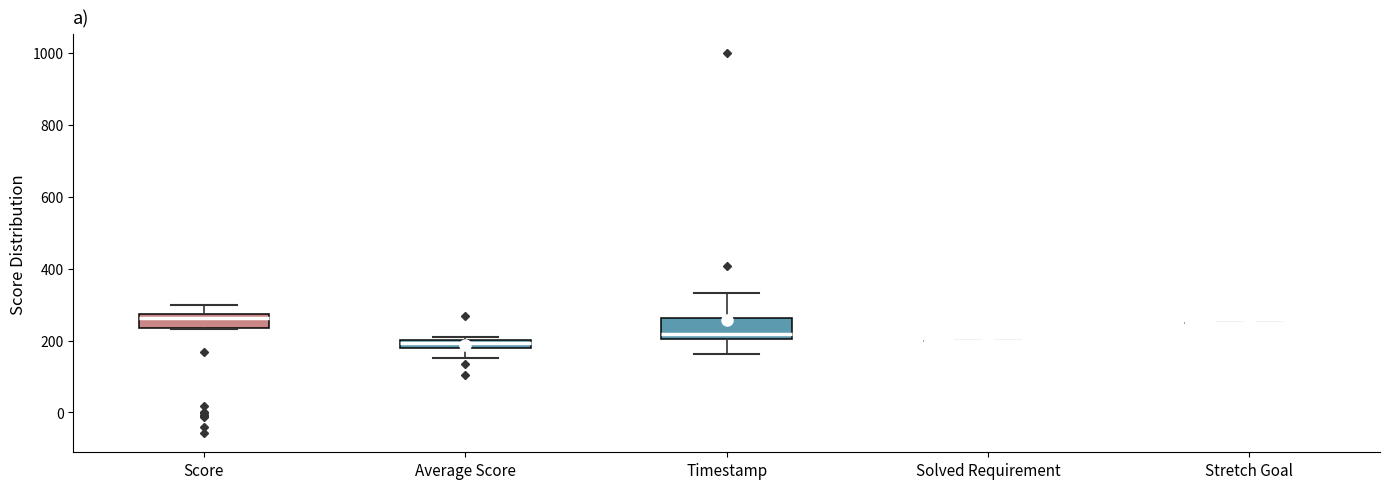

Where is the lower edge of the box for Score on the y-axis? The values are not printed on the chart, so give them approximately, as read against the axis.

240